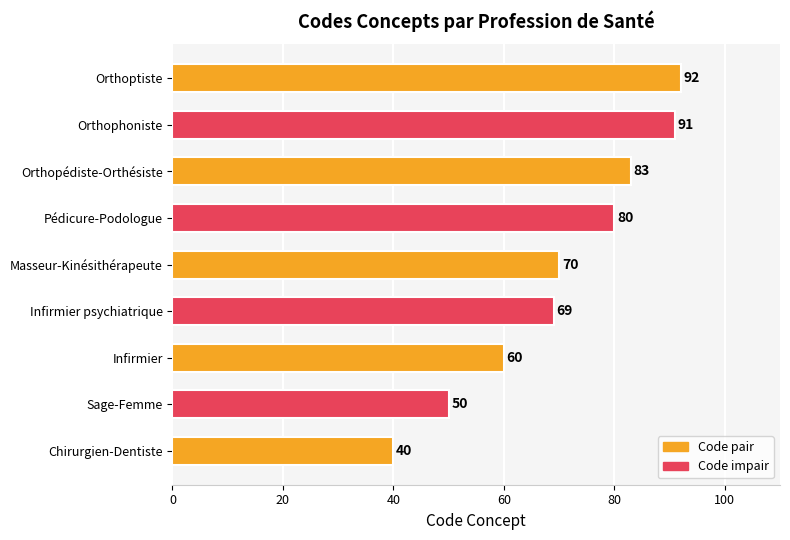

Reading bottom to top, extract all data points from this chart.

40	50	60	69	70	80	83	91	92